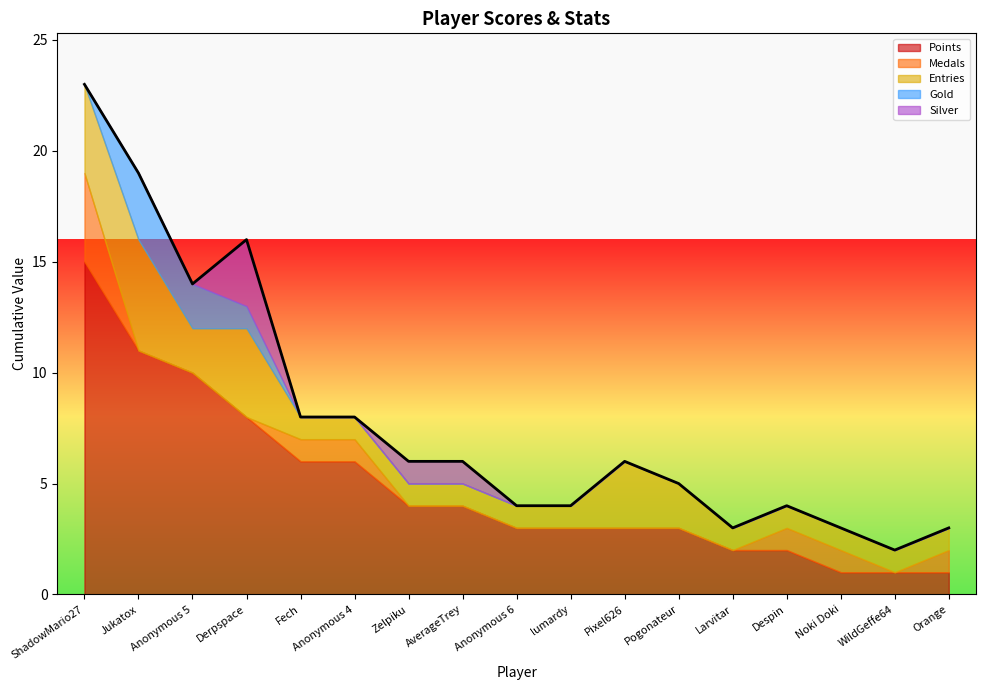

Is the value of Gold at Pixel626 greater than the value of Entries at lumardy?

No